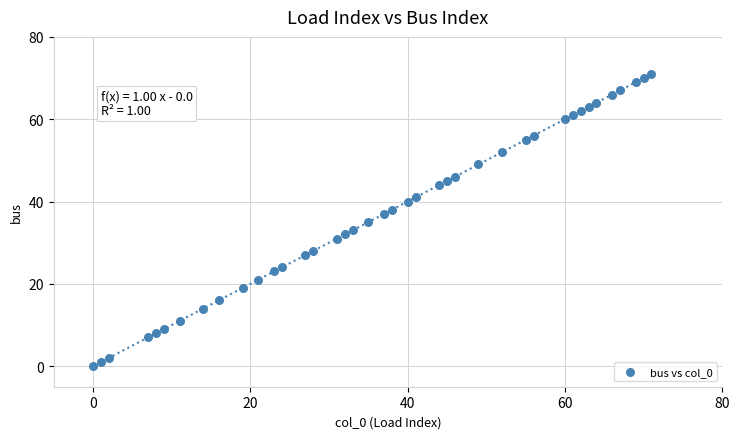

What is the range of X values (max minus min)?

71